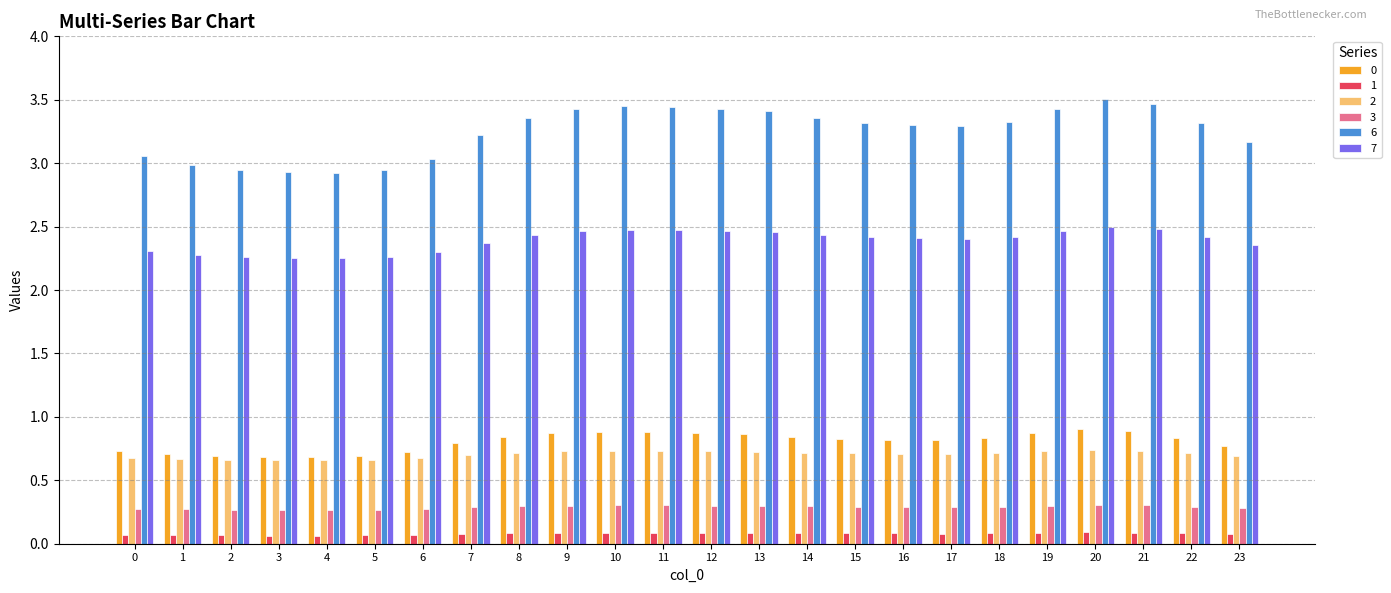

What is the spread (max minus min) of values at 16?

3.2